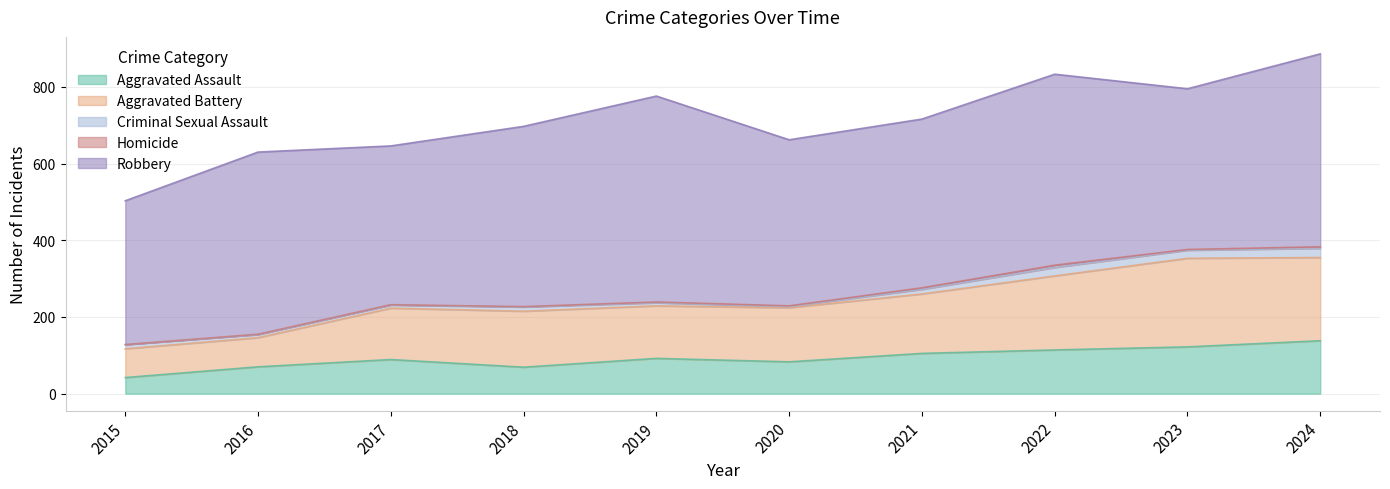

Rank the series by their maximum value, from lowest to highest.

Homicide, Criminal Sexual Assault, Aggravated Assault, Aggravated Battery, Robbery